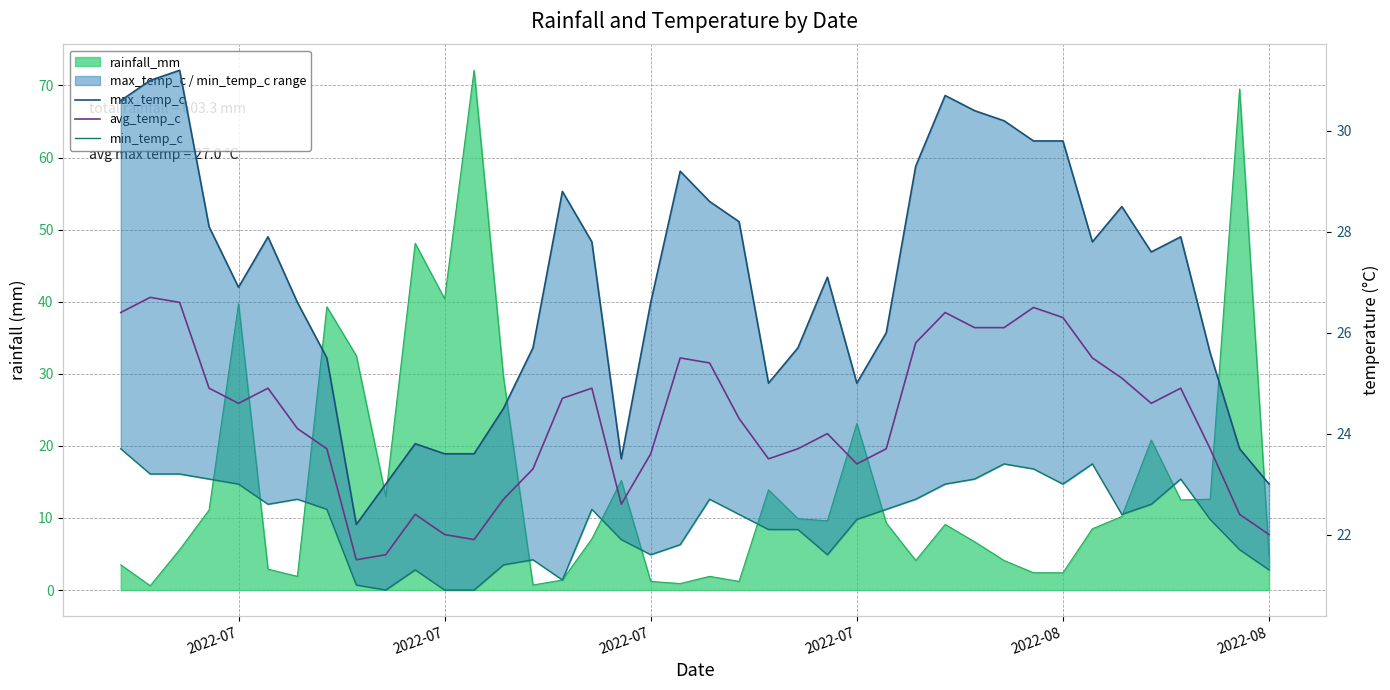

Is it true that avg_temp_c equals 22.0 at 2022-08?

True